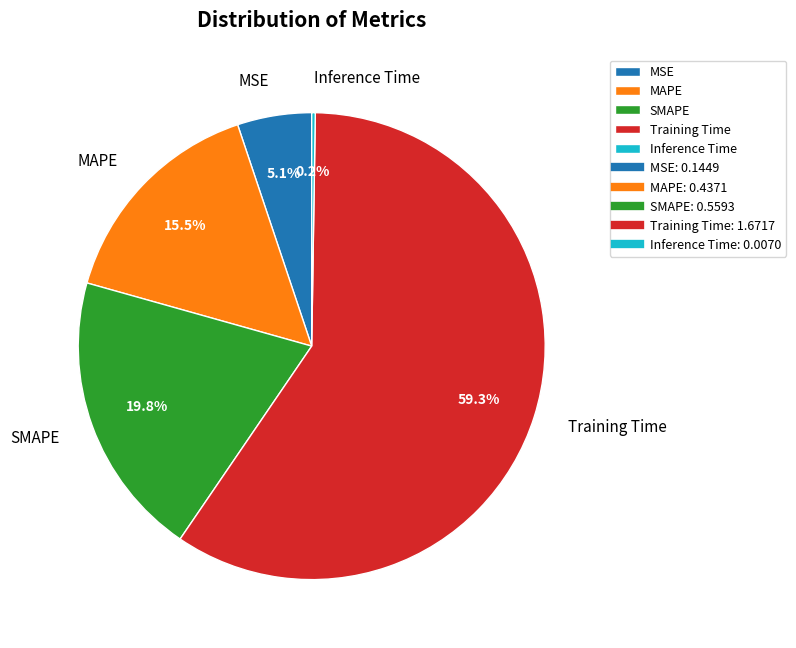

To the nearest percent, what portion does Training Time represent?

59%